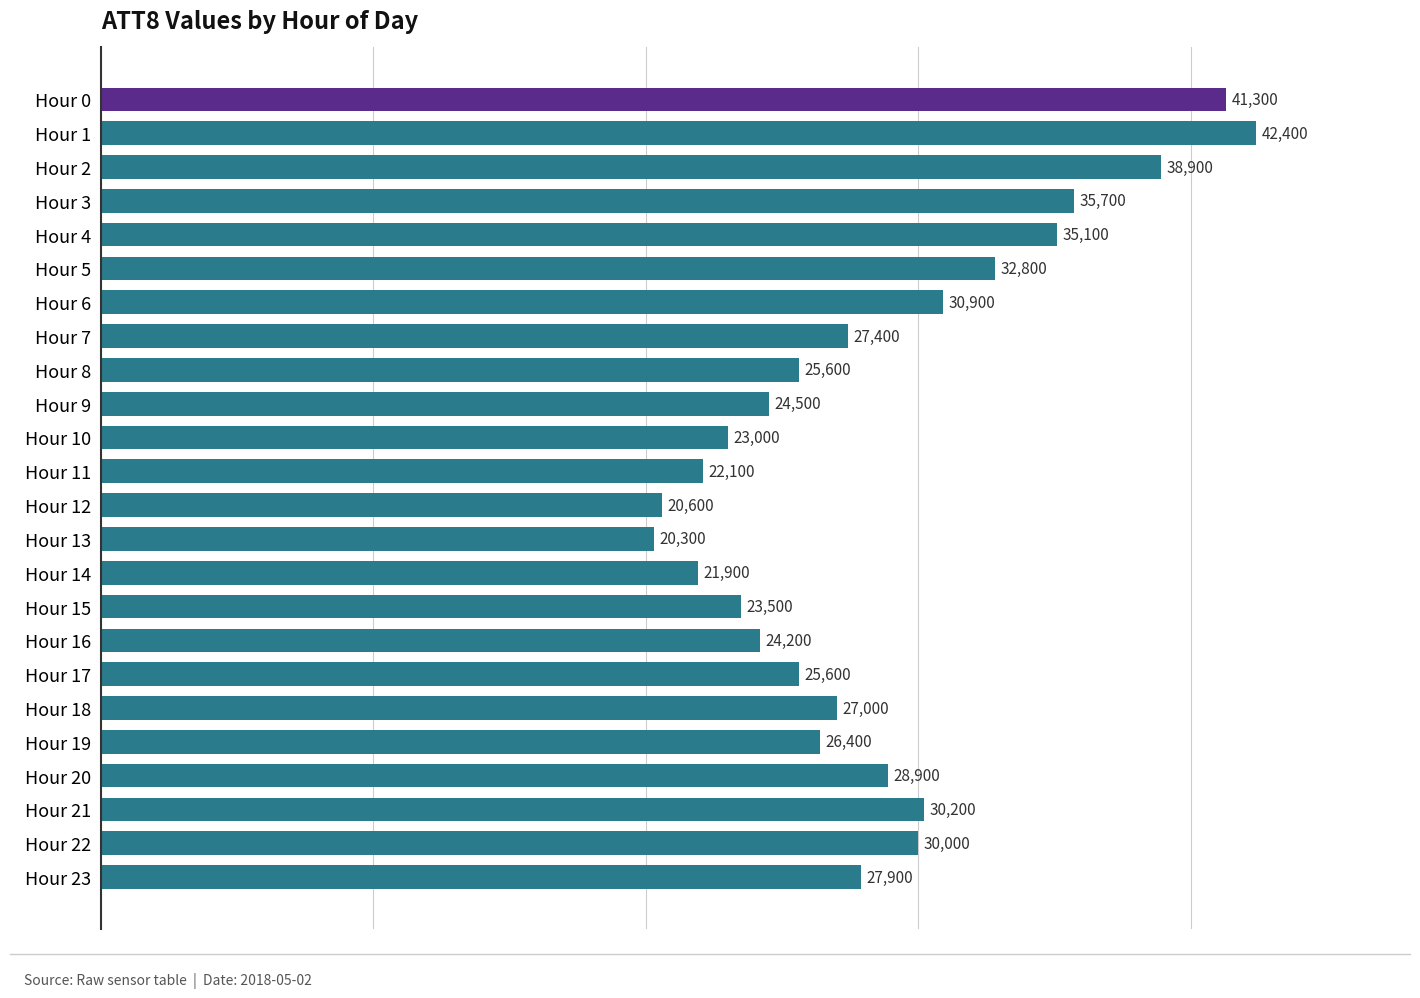

Which label corresponds to the largest value in the chart?

Hour 1